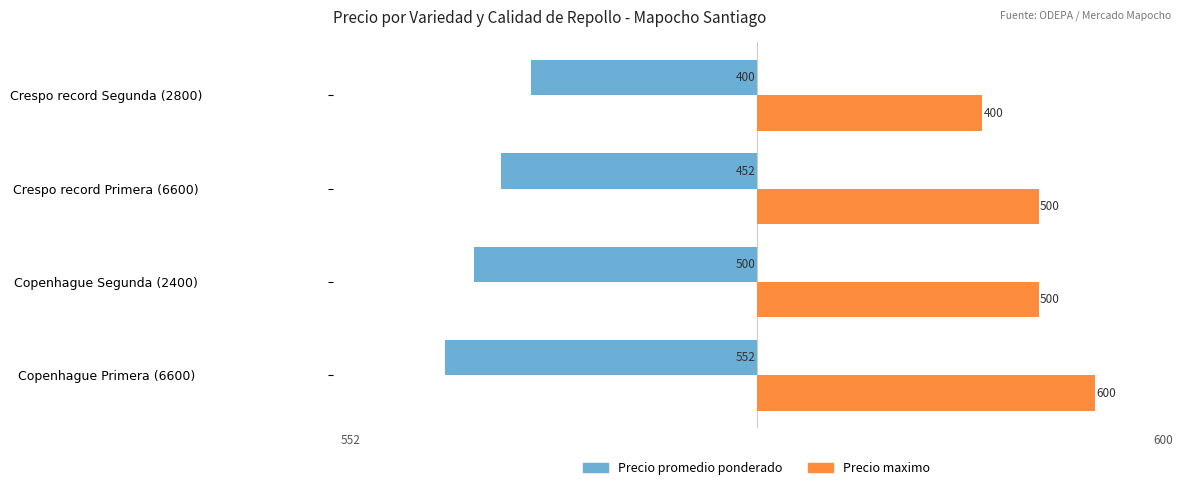

Which series changed the most between Copenhague Primera (6600) and Crespo record Segunda (2800)?

Precio maximo